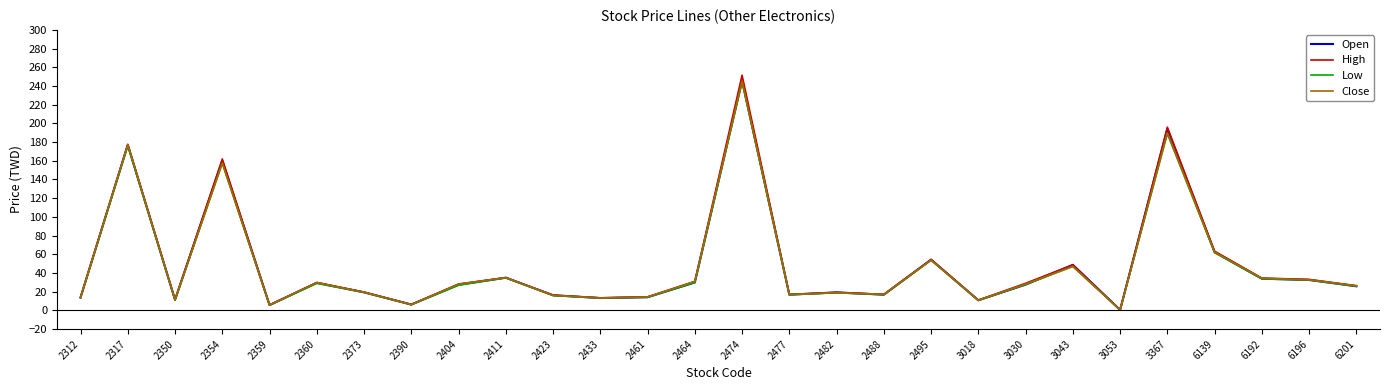

In High, how many points are higher than both neighbors (excluding endpoints)?

9